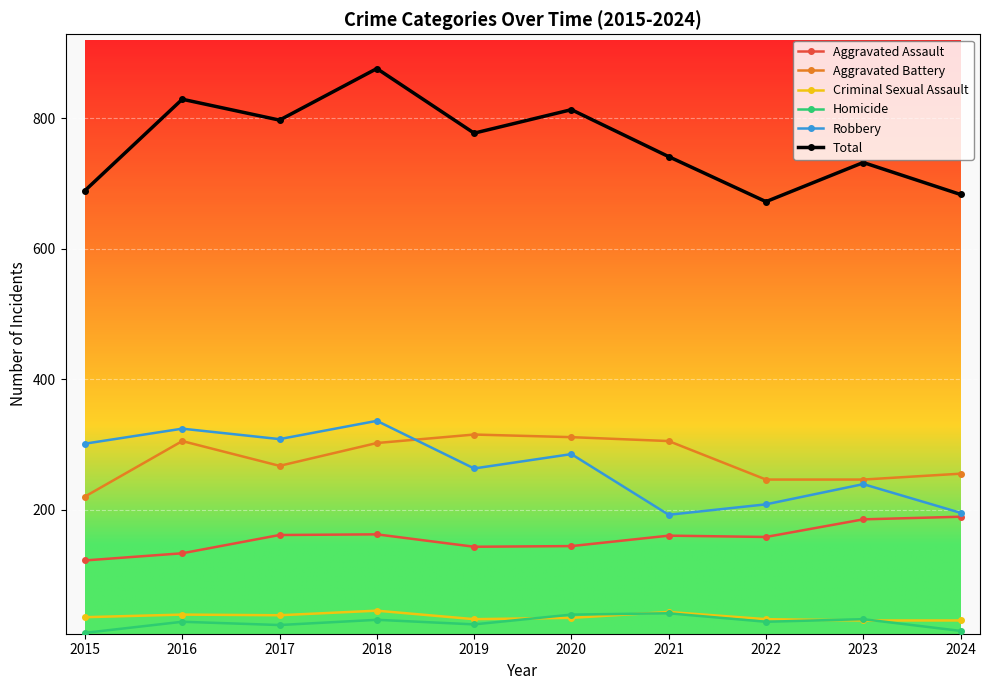

How many data points does each series have?

10